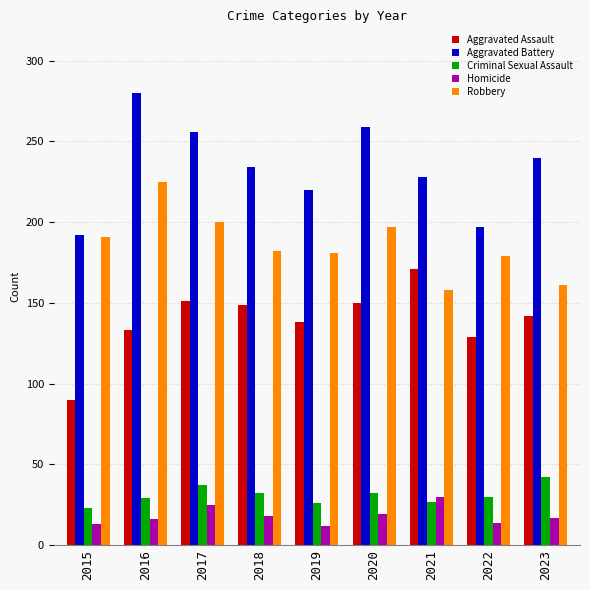

Is it true that Criminal Sexual Assault equals 23 at 2015?

True